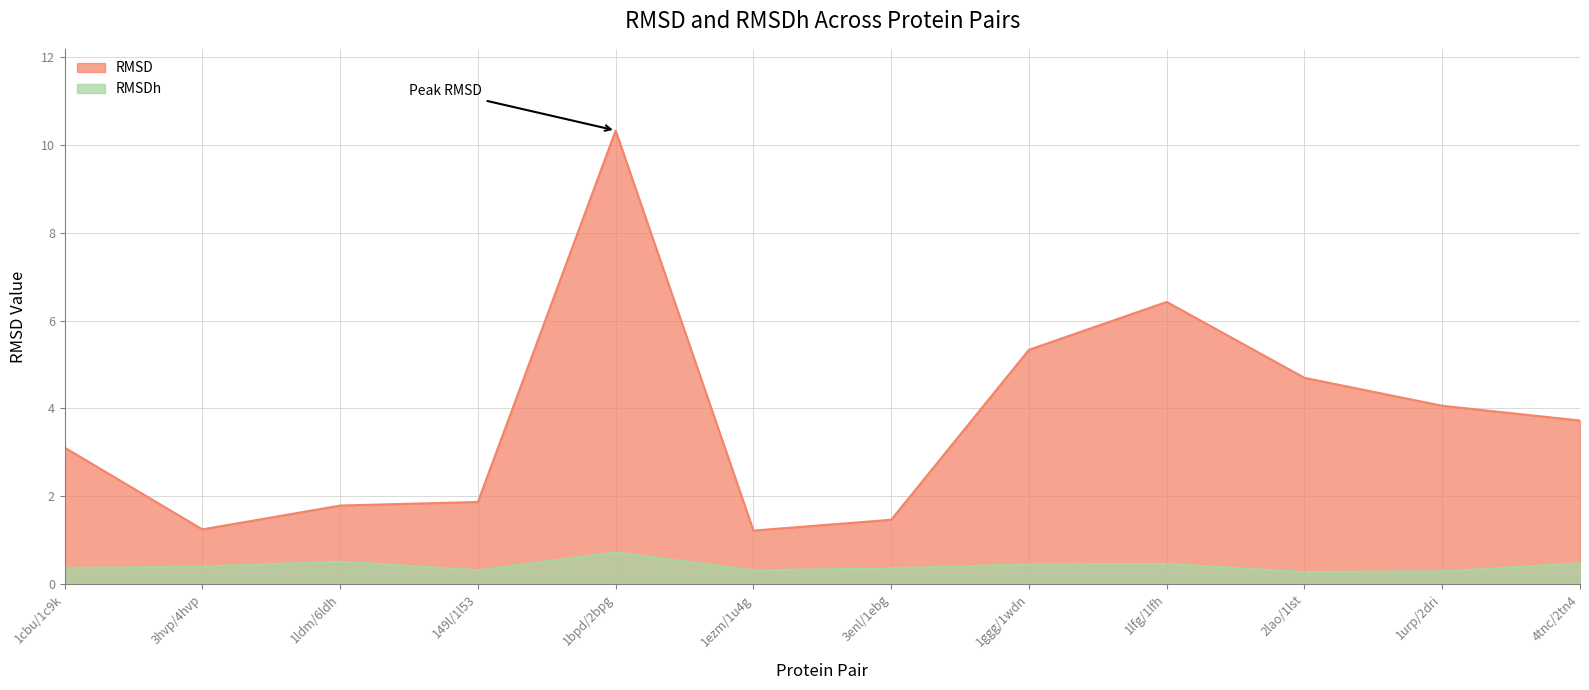

Where is RMSD nearest to the value 5?

2lao/1lst